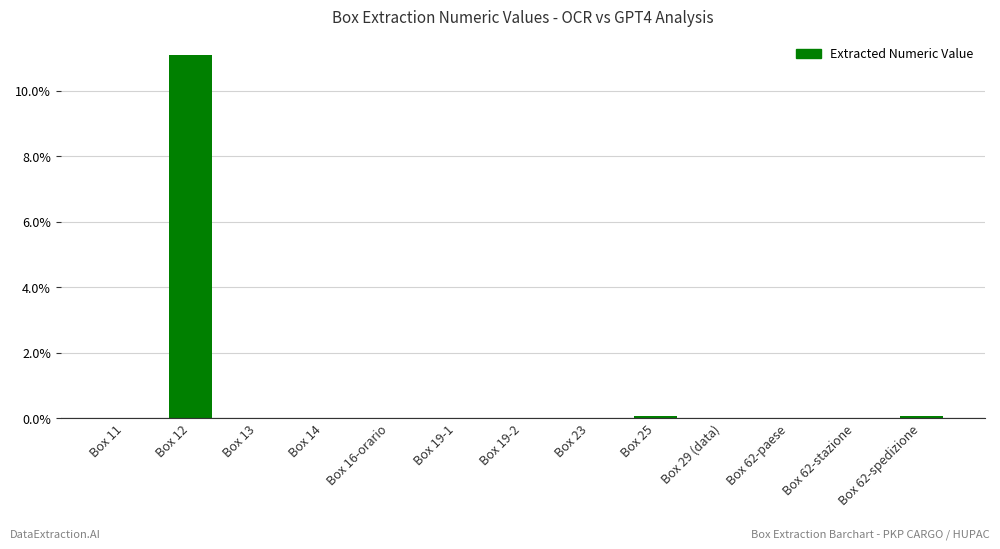

What is the sum of all values?

11.2